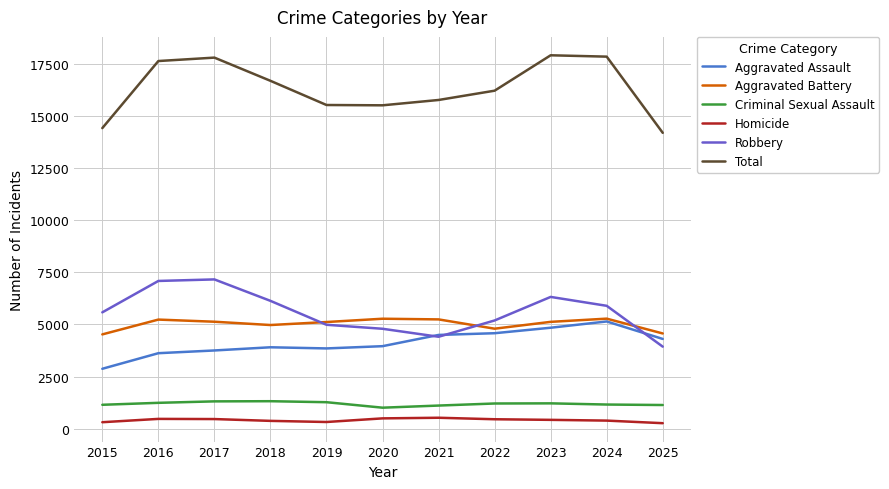

The value of Total at 2022 is 26699. True or false?

False